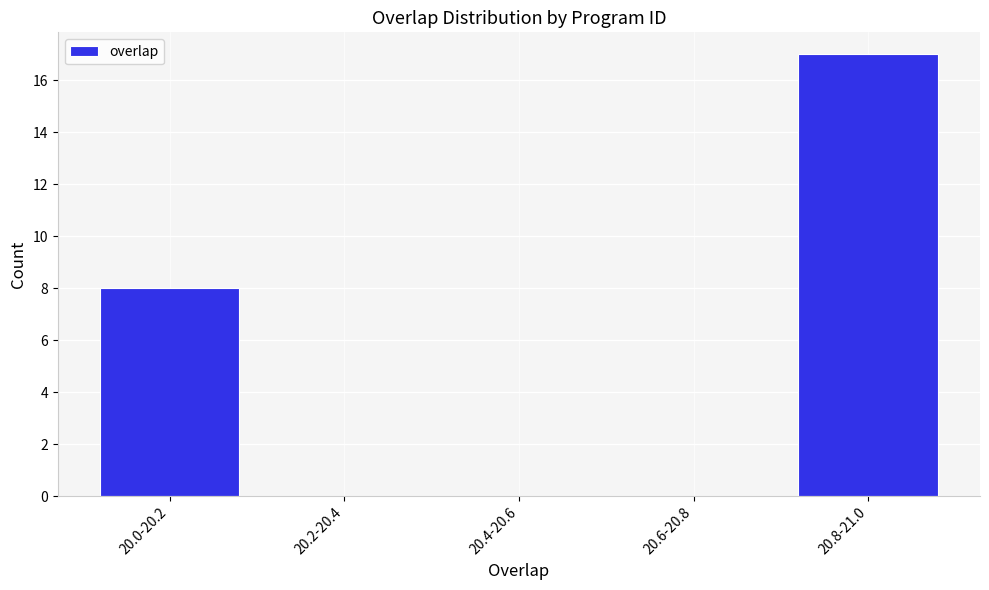

Reading right to left, what are all the values shown in this chart?

20.8-21.0=17	20.6-20.8=0	20.4-20.6=0	20.2-20.4=0	20.0-20.2=8